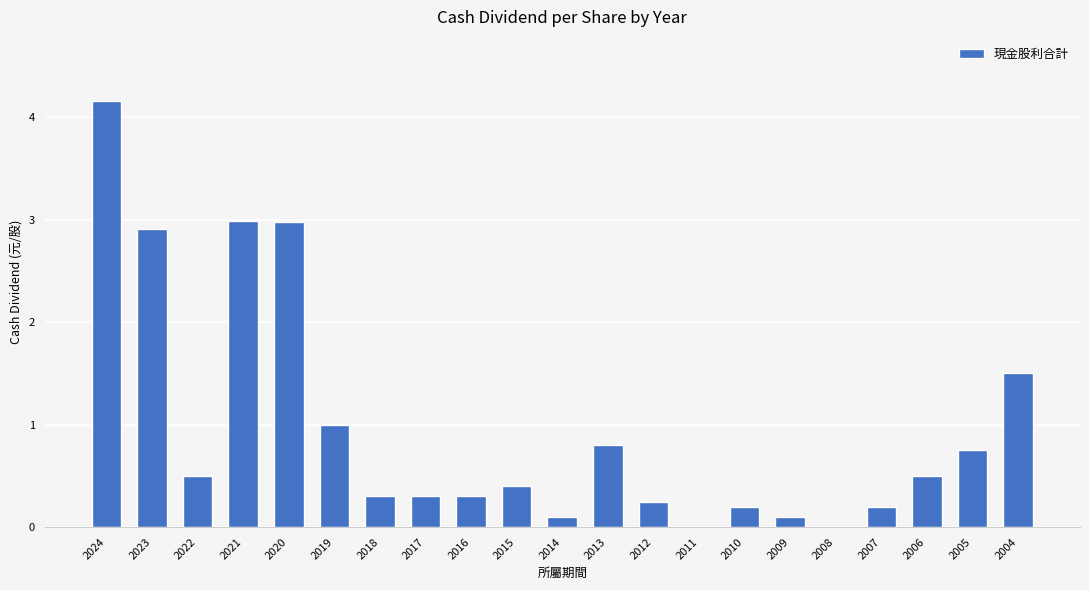

What is the maximum value shown in the chart?

4.2